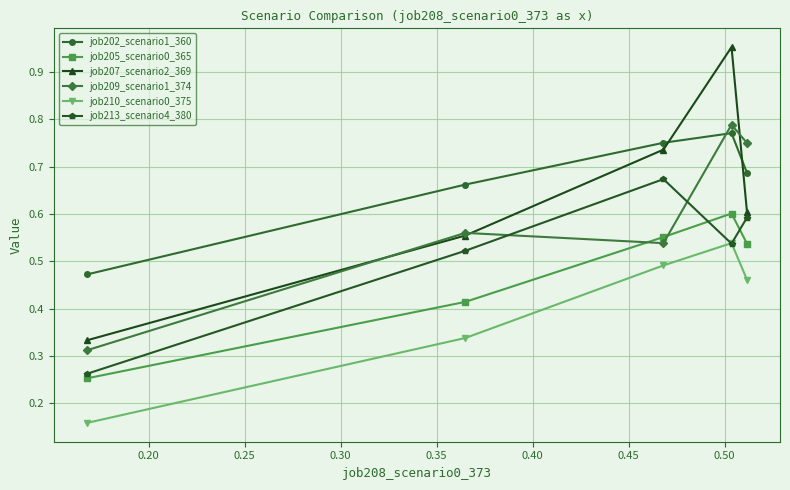

How many lines are shown in the chart?

6